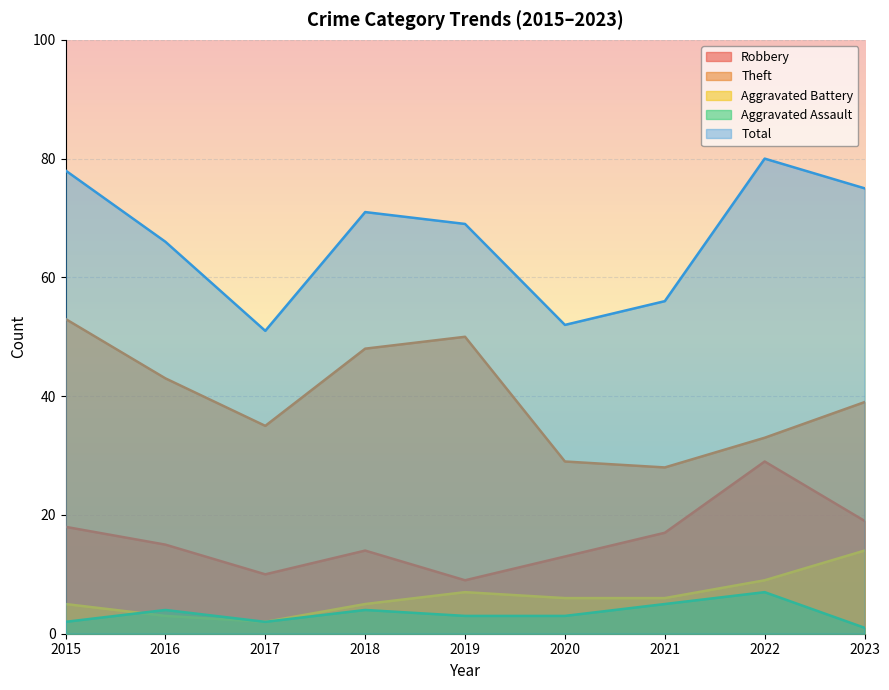

In Robbery, how many points are lower than both neighbors (excluding endpoints)?

2